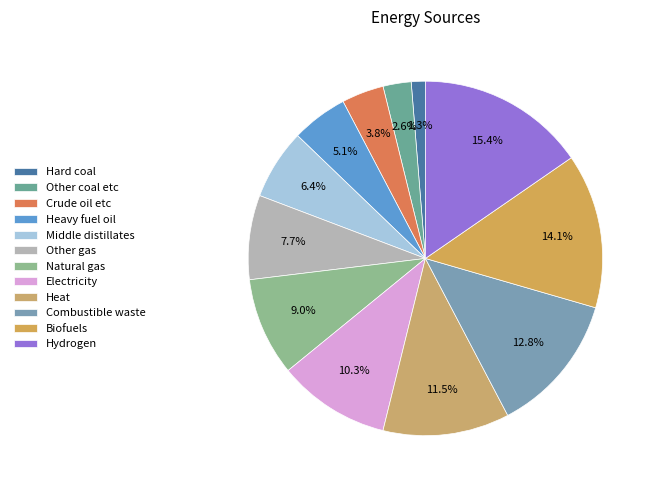

Does any single category account for the majority?

No